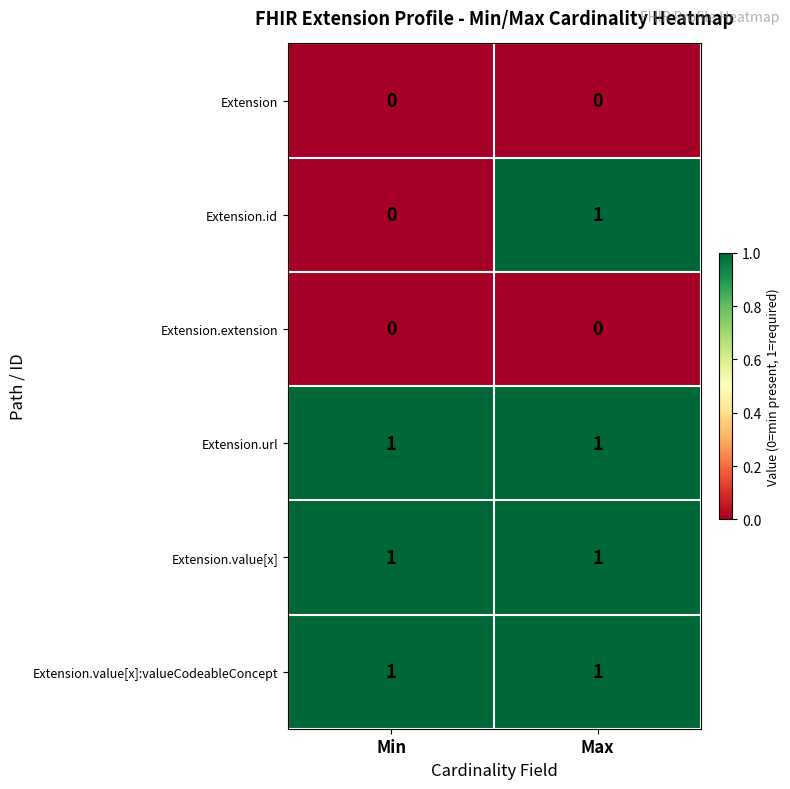

Reading left to right, transcribe all the data shown in this chart.

Extension: 0	0
Extension.id: 0	1
Extension.extension: 0	0
Extension.url: 1	1
Extension.value[x]: 1	1
Extension.value[x]:valueCodeableConcept: 1	1